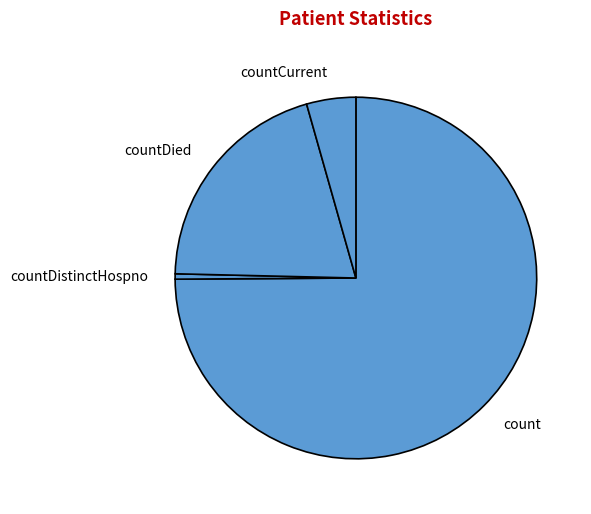

Between countCurrent and countDied, which is larger?

countDied